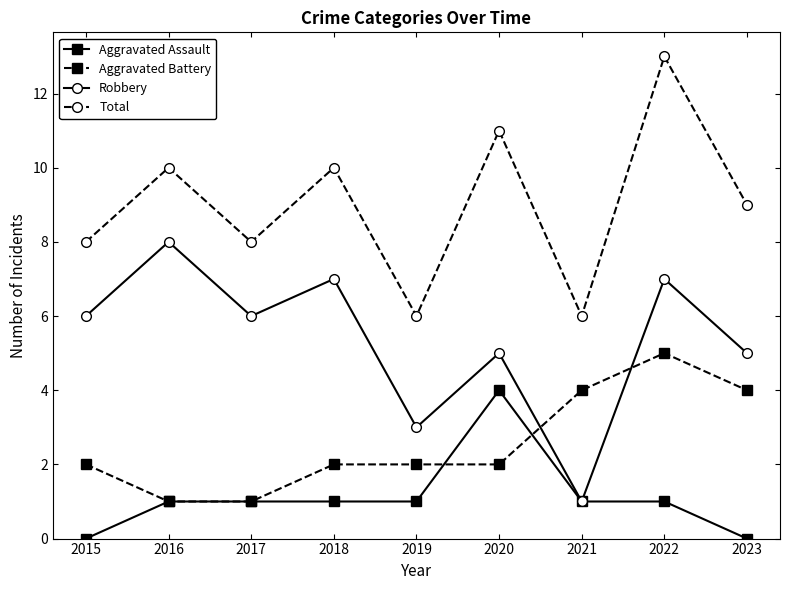

True or false: Robbery has a value of 7 at 2020.

False